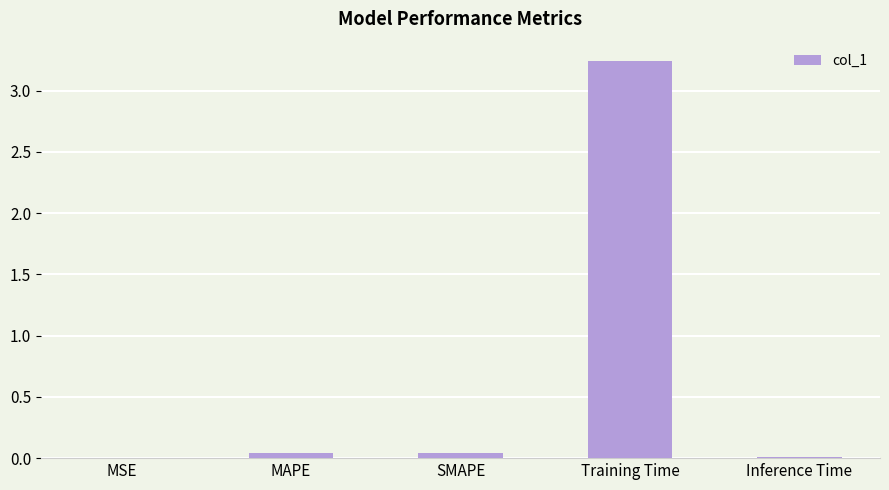

True or false: the data shows 0.0 at MAPE.

True